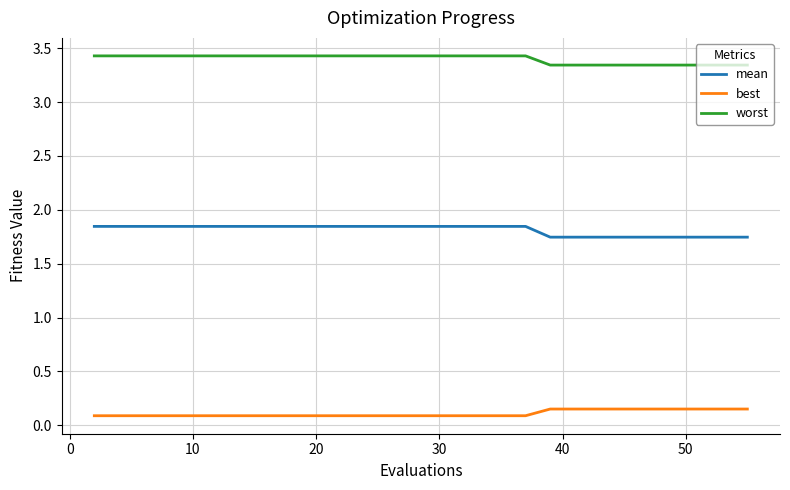

What is the maximum value for worst?

3.4